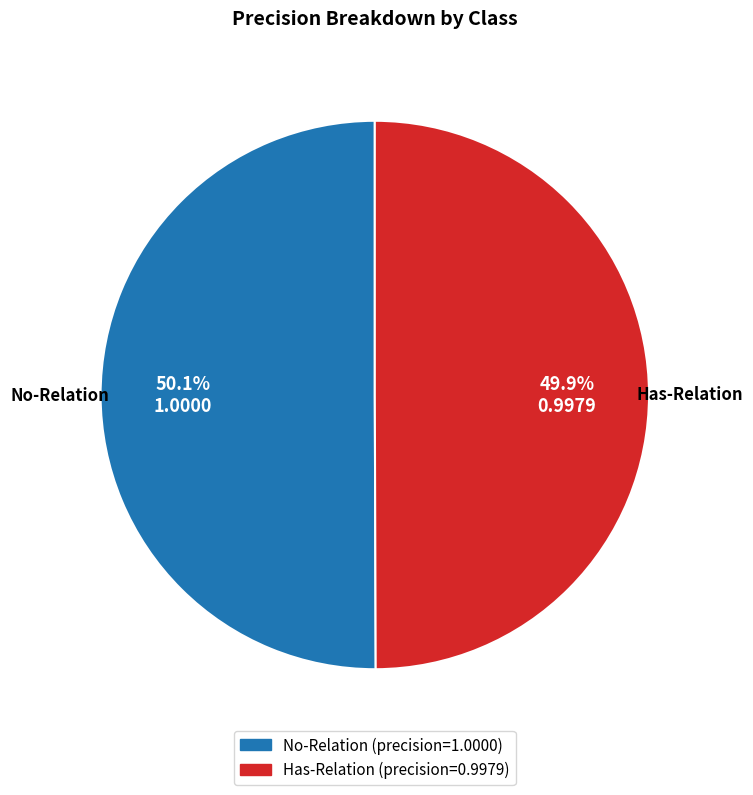

What percentage is the Has-Relation slice, to the nearest percent?

50%